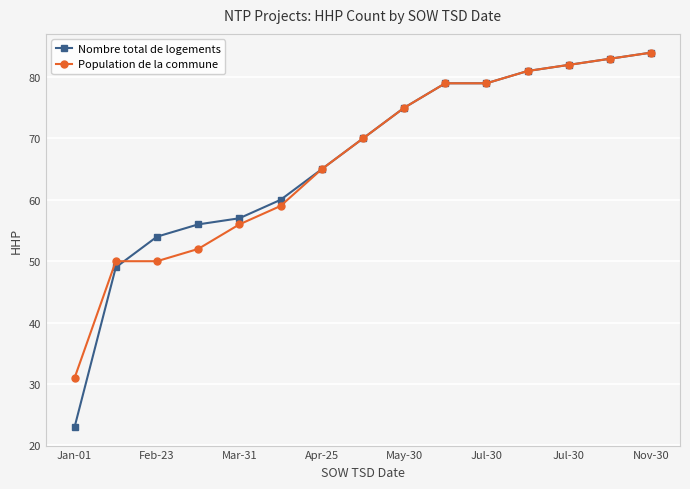

What is the lowest value of the Population de la commune series?

31